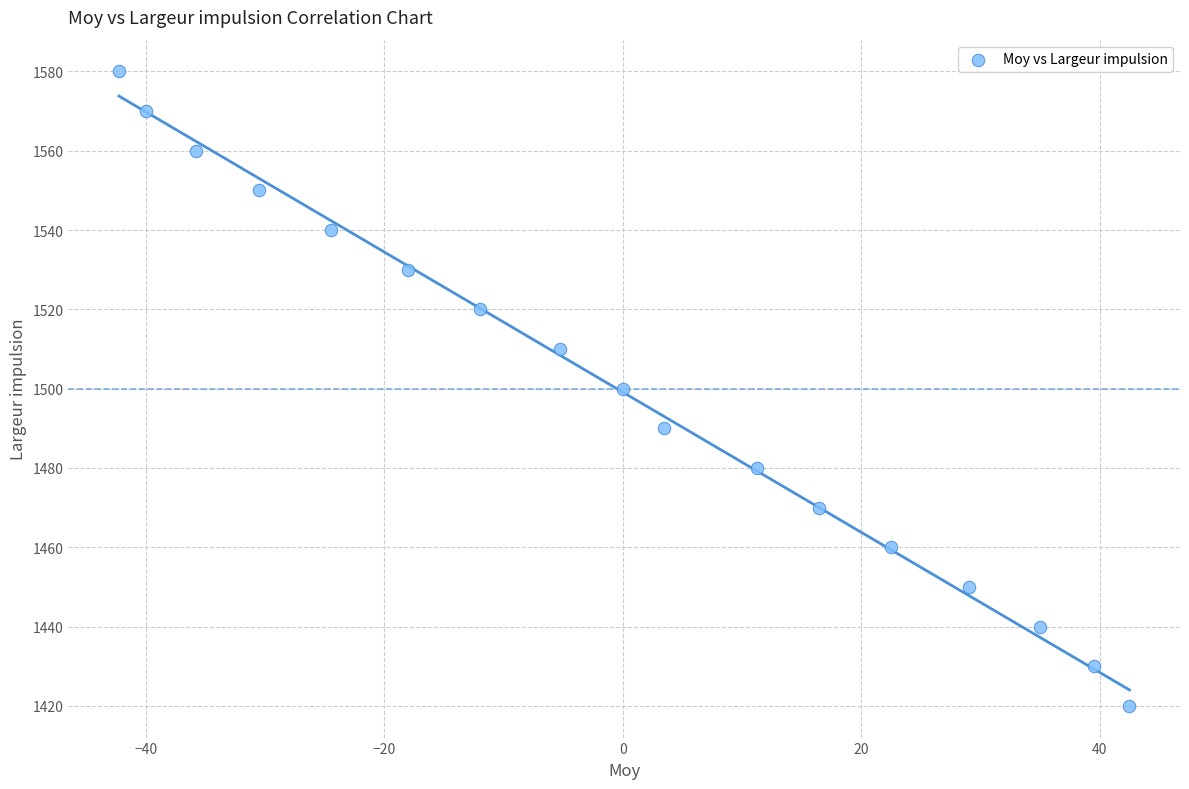

What is the range of Y values (max minus min)?

160